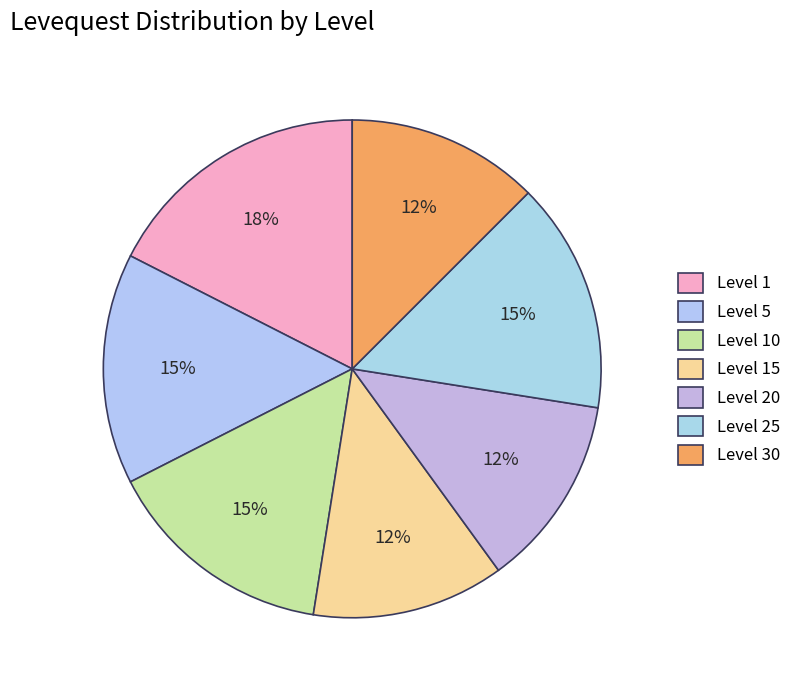

Is Level 25 the majority of the pie?

No